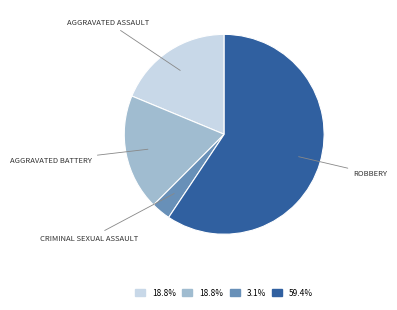

Is there any slice that represents more than half of the pie?

Yes